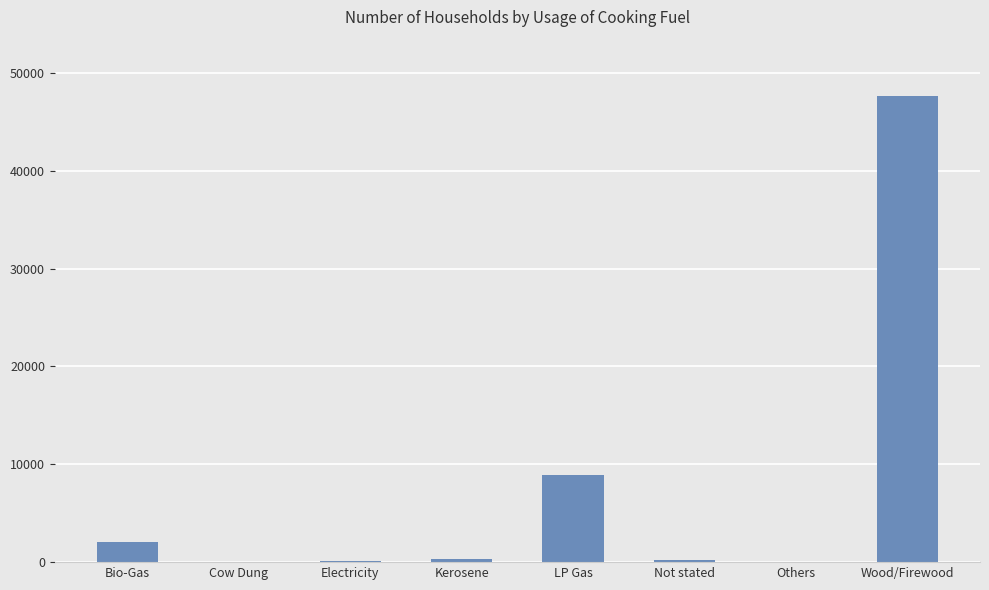

The value at Others is 55. True or false?

True